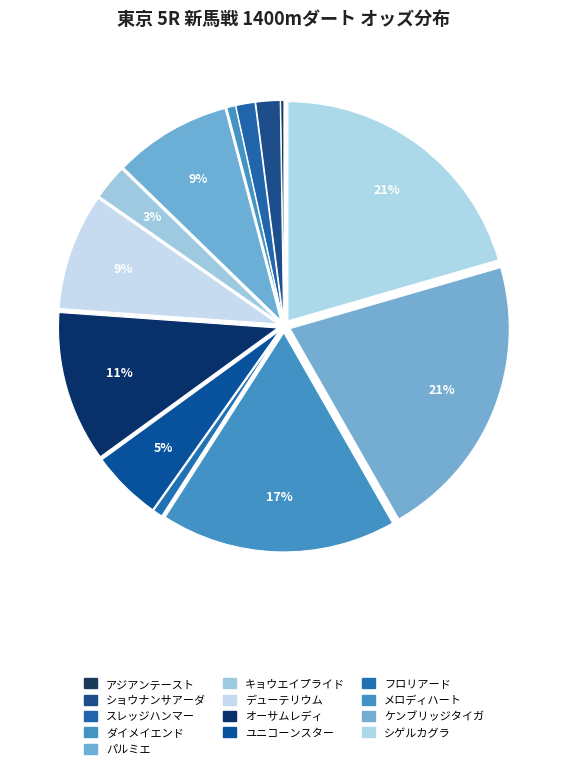

Rank the categories by value from highest to lowest.

ケンブリッジタイガ, シゲルカグラ, メロディハート, オーサムレディ, パルミエ, デューテリウム, ユニコーンスター, キョウエイプライド, ショウナンサアーダ, スレッジハンマー, フロリアード, ダイメイエンド, アジアンテースト